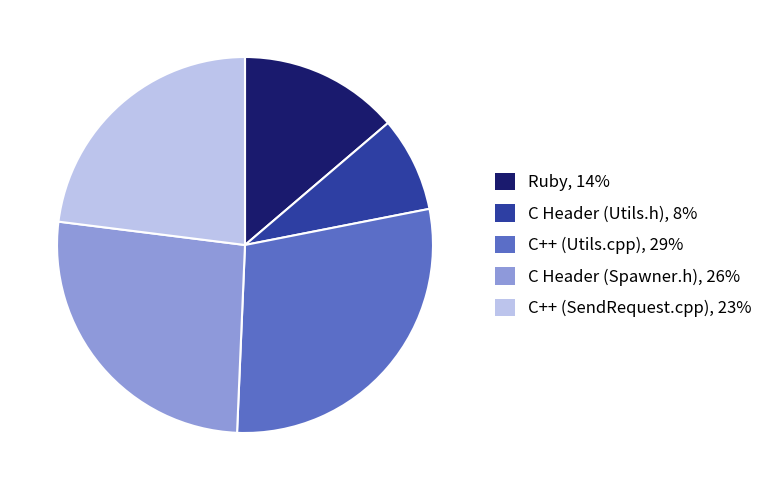

True or false: C++ (Utils.cpp) accounts for 29% of the total.

True